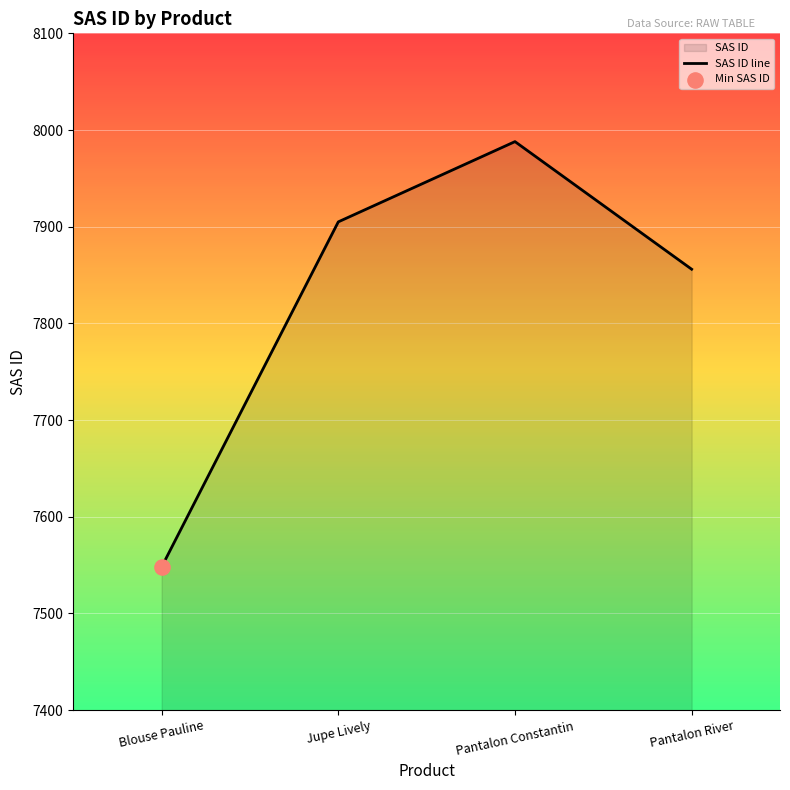

Between Blouse Pauline and Pantalon River, which is larger?

Pantalon River